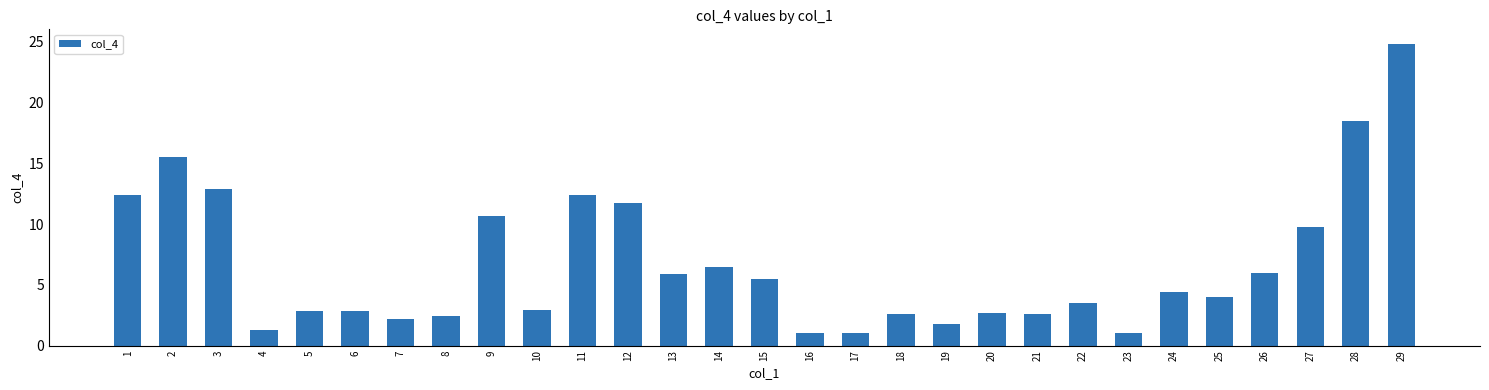

What is the average value?

6.6